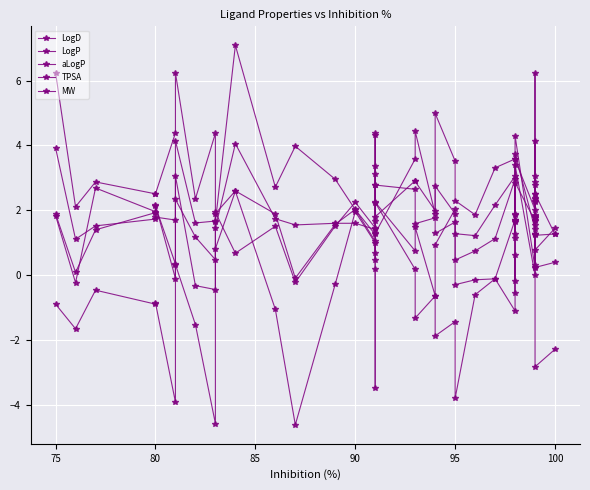

Is the value of LogD at 95 greater than the value of LogP at 75?

No